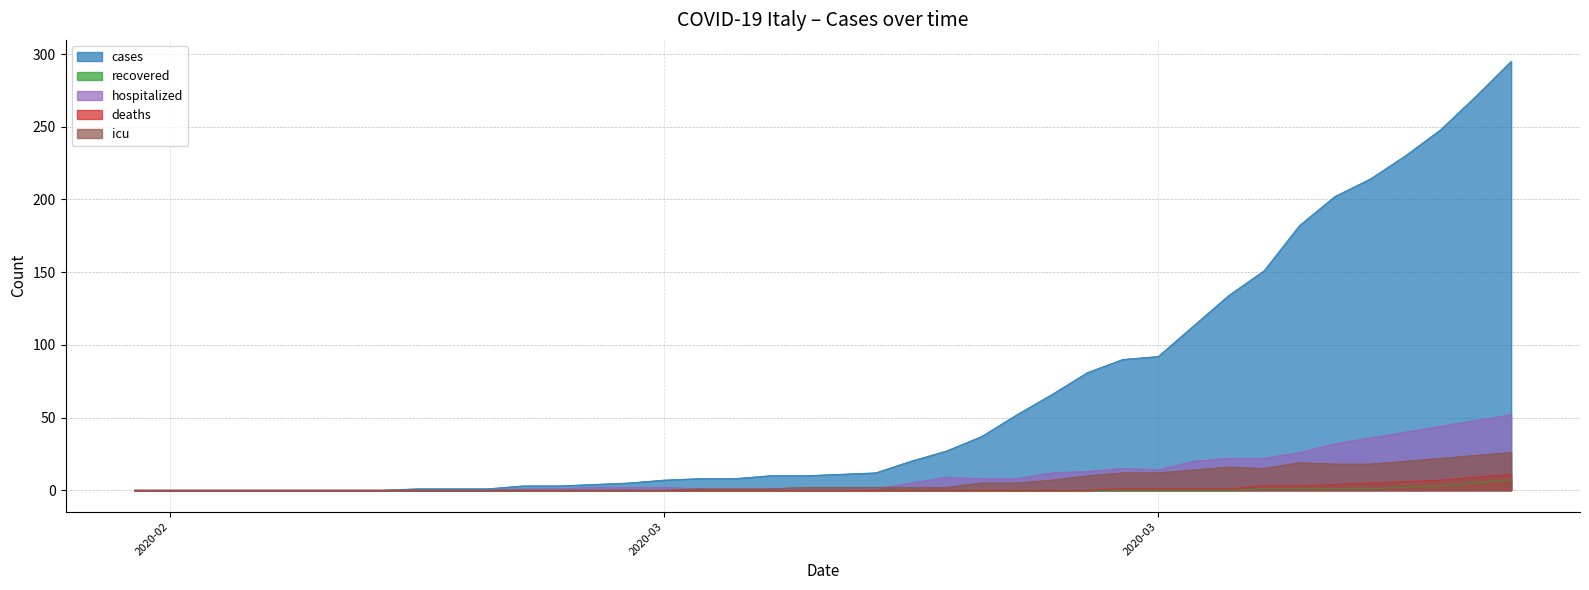

What are all the series names shown in the legend?

cases, recovered, hospitalized, deaths, icu